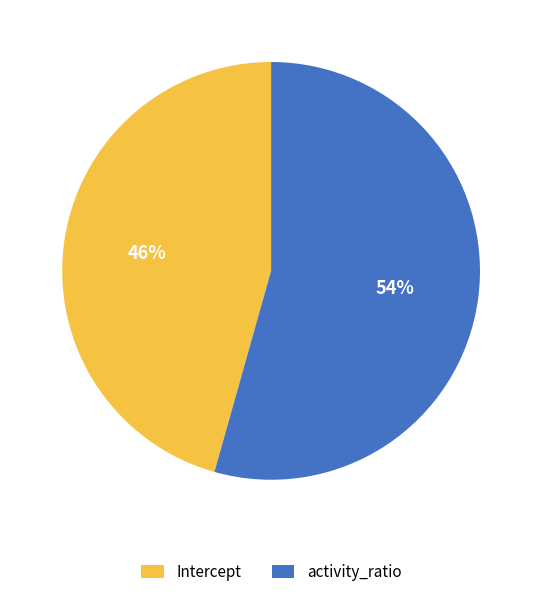

Rank the categories by value from highest to lowest.

activity_ratio, Intercept